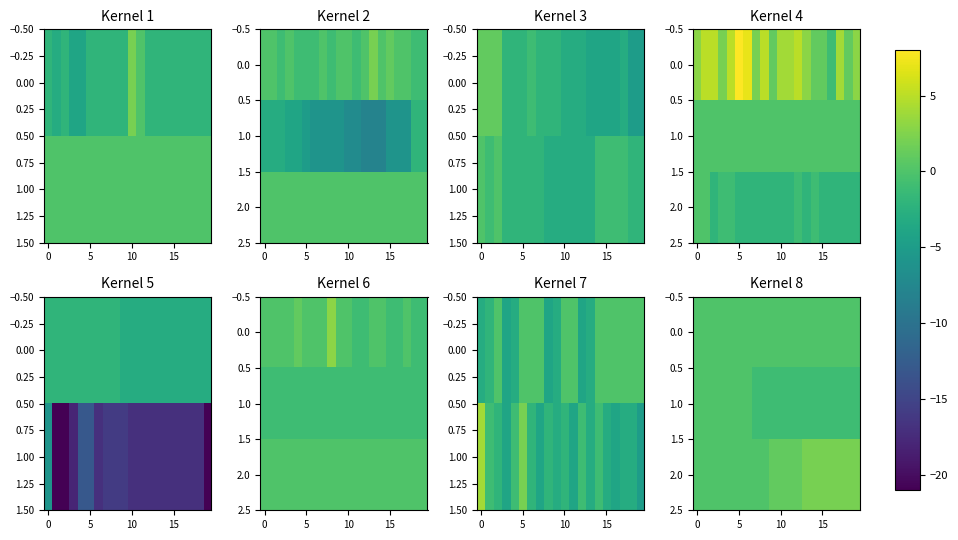

What is the total value across all series at 18?

1